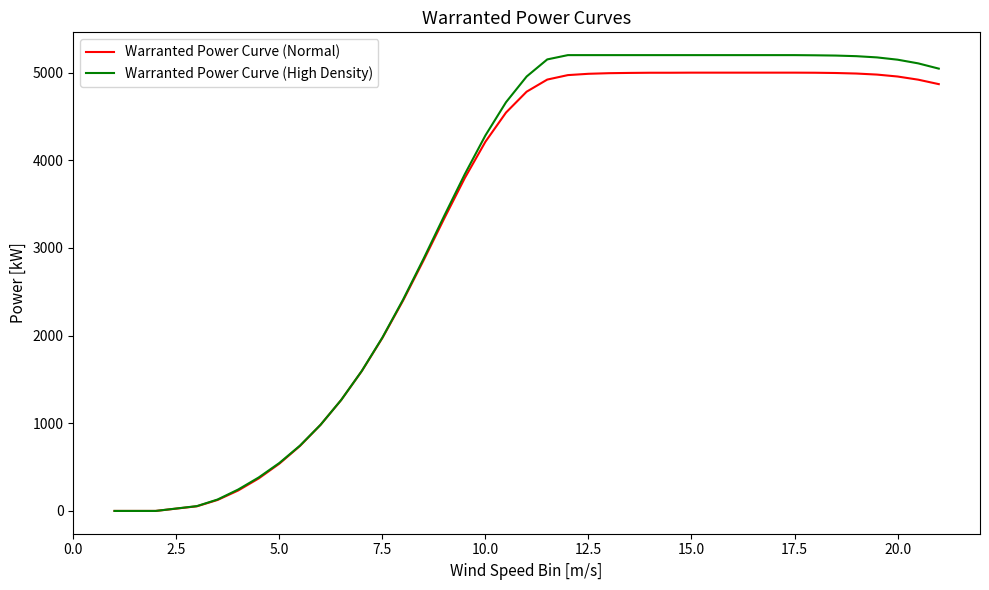

What is the highest value of the Warranted Power Curve (High Density) series?

5200